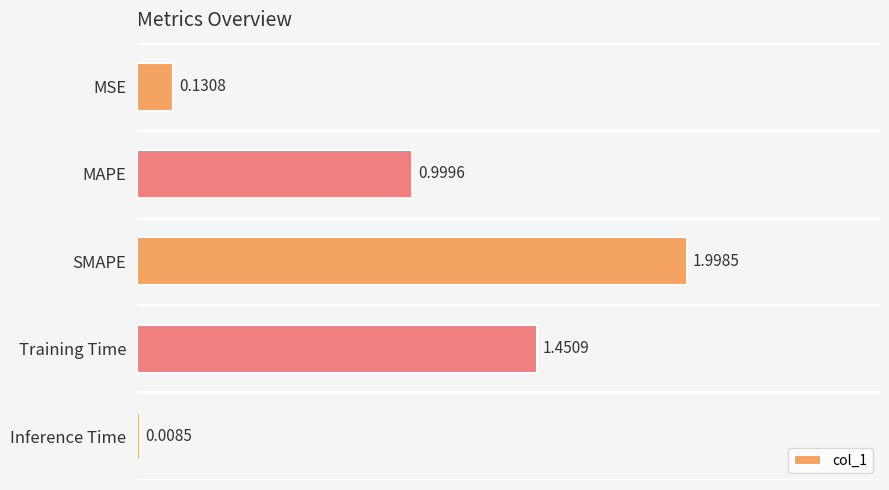

What is the sum of all values?

4.6